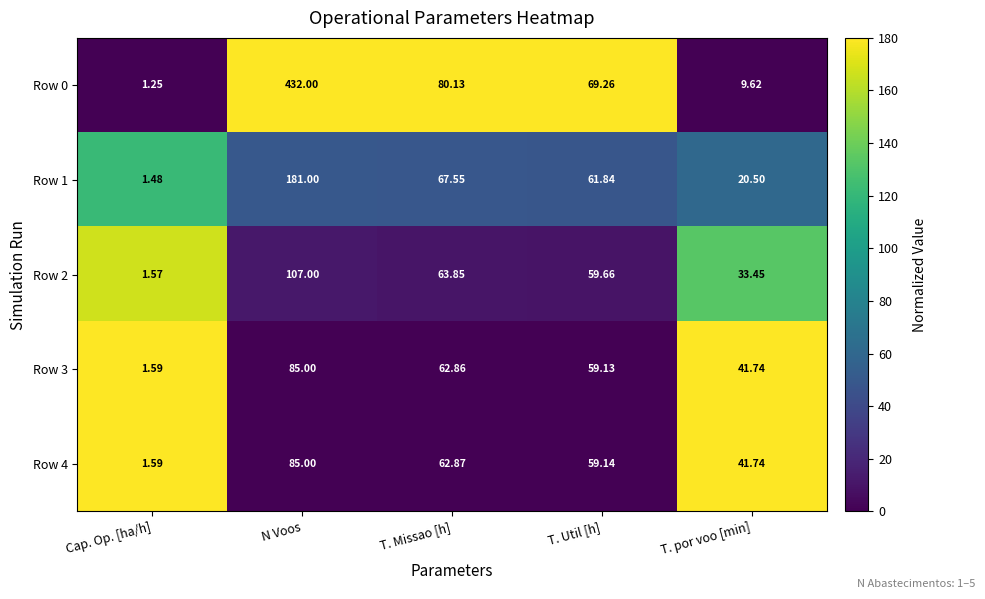

How many series are shown in this chart?

5